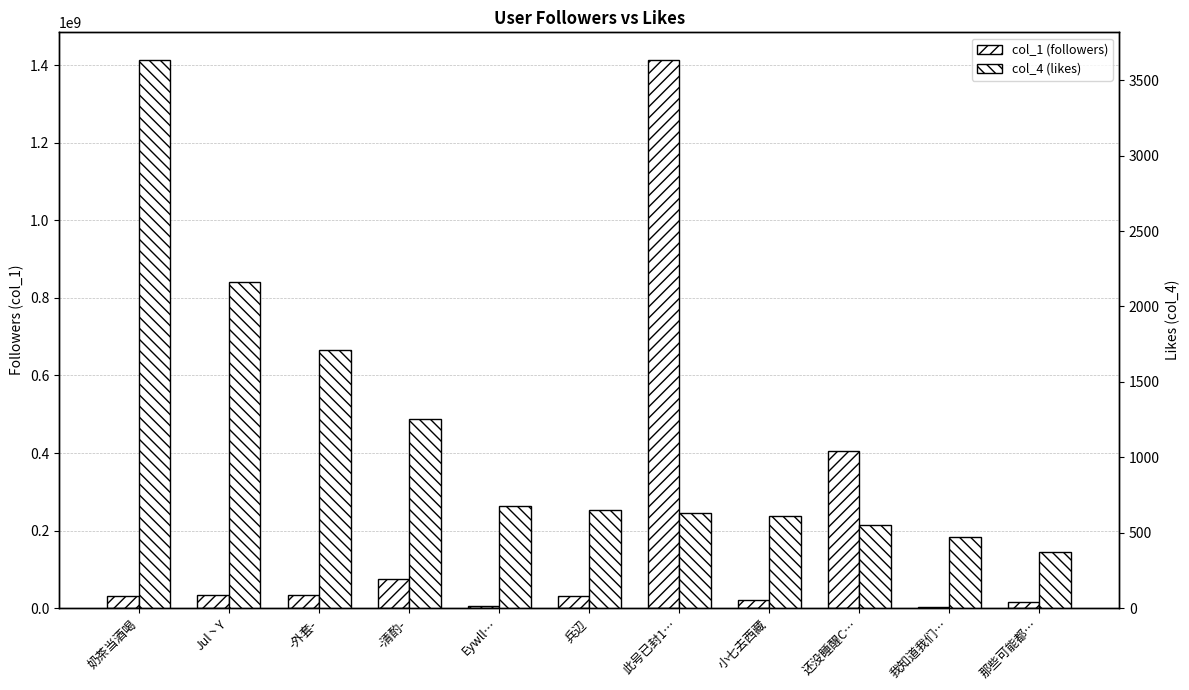

Which category has the lowest value in the col_1 (followers) series?

我知道我们…